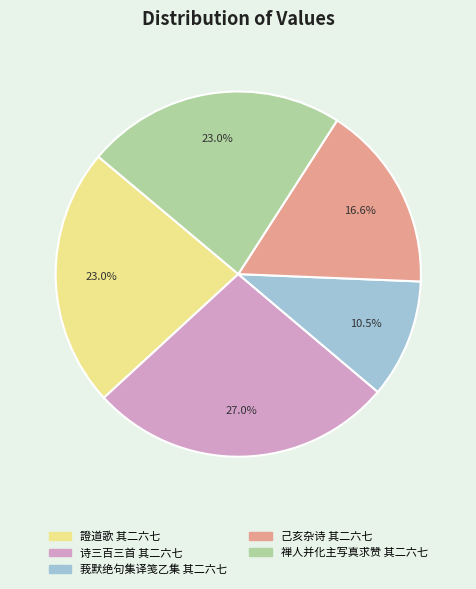

To the nearest percent, what percentage of the pie is 己亥杂诗 其二六七?

17%